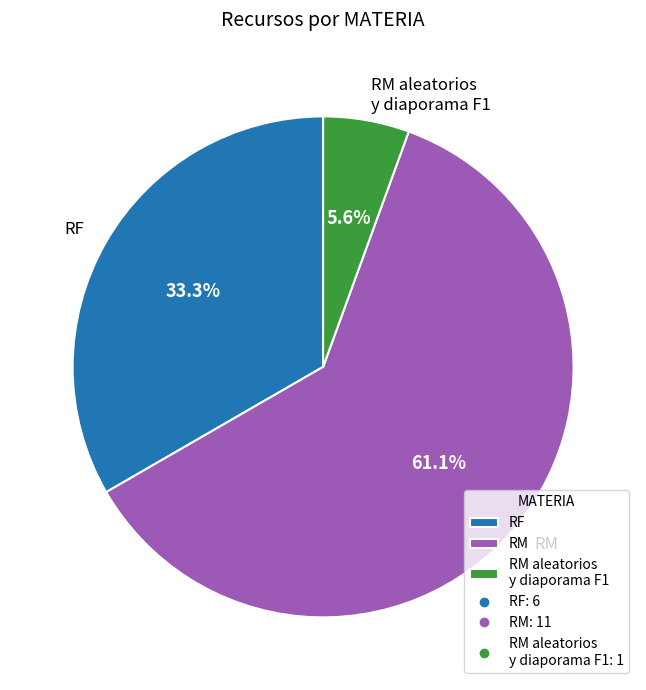

What is the majority slice?

RM